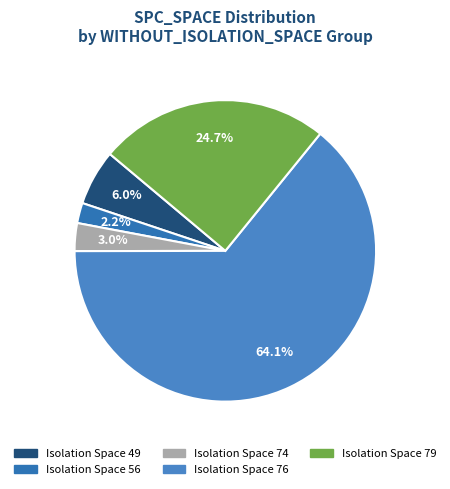

How many segments does this pie chart have?

5